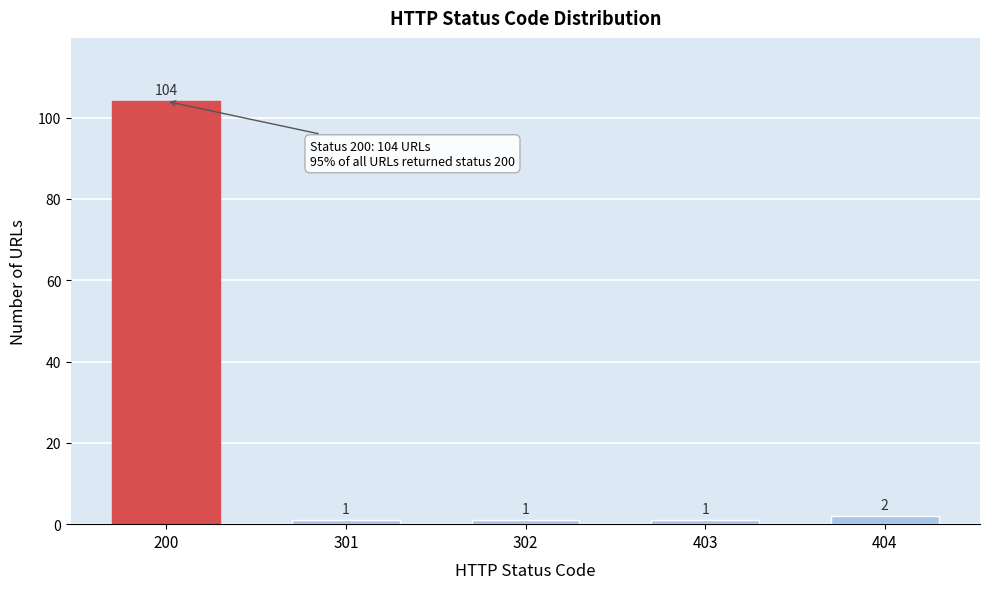

Reading right to left, extract all data points from this chart.

2	1	1	1	104